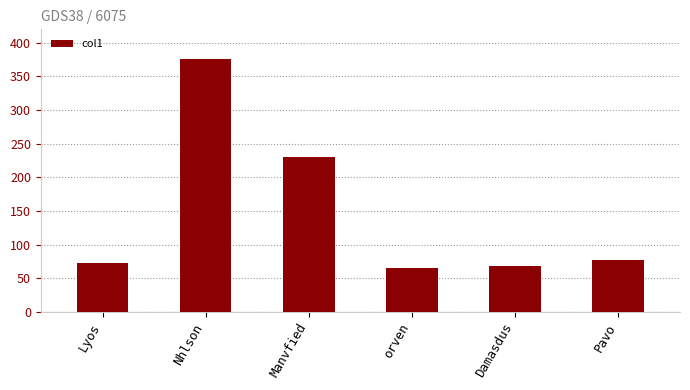

What is the ratio of the value at orven to the value at Nhlson?

0.2